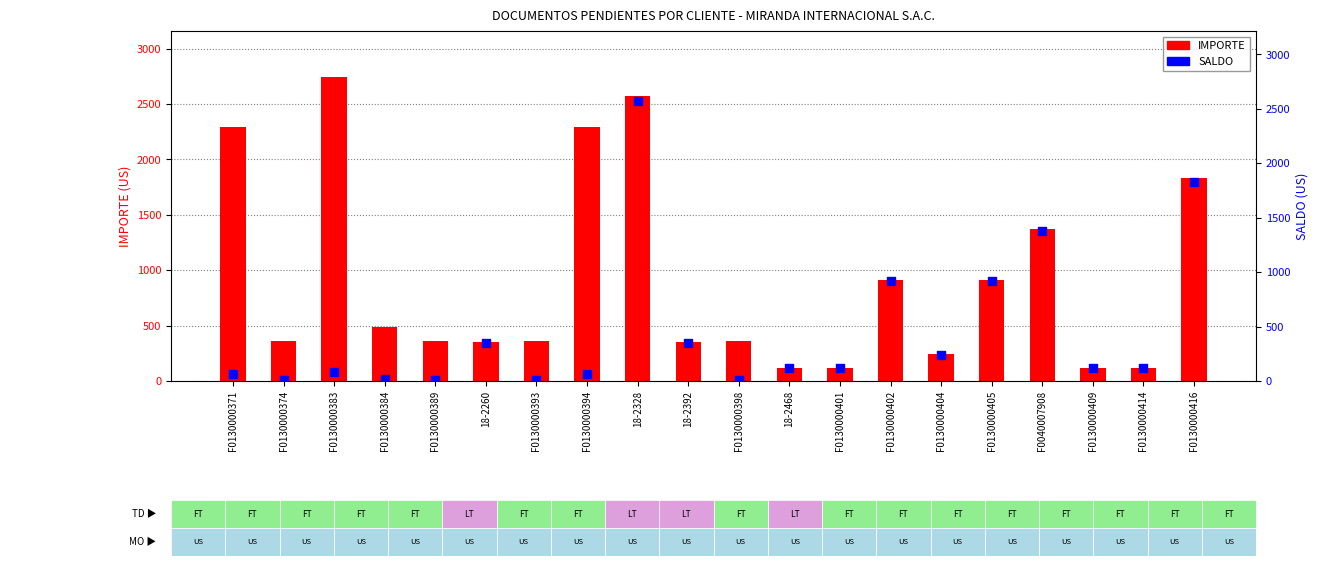

What is the total value across all series at F0130000384?

497.8